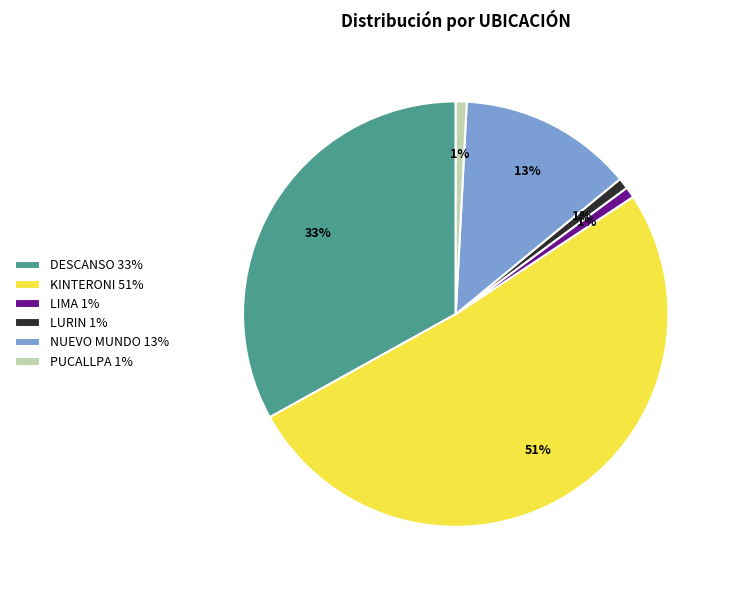

Between KINTERONI 51% and DESCANSO 33%, which is larger?

KINTERONI 51%